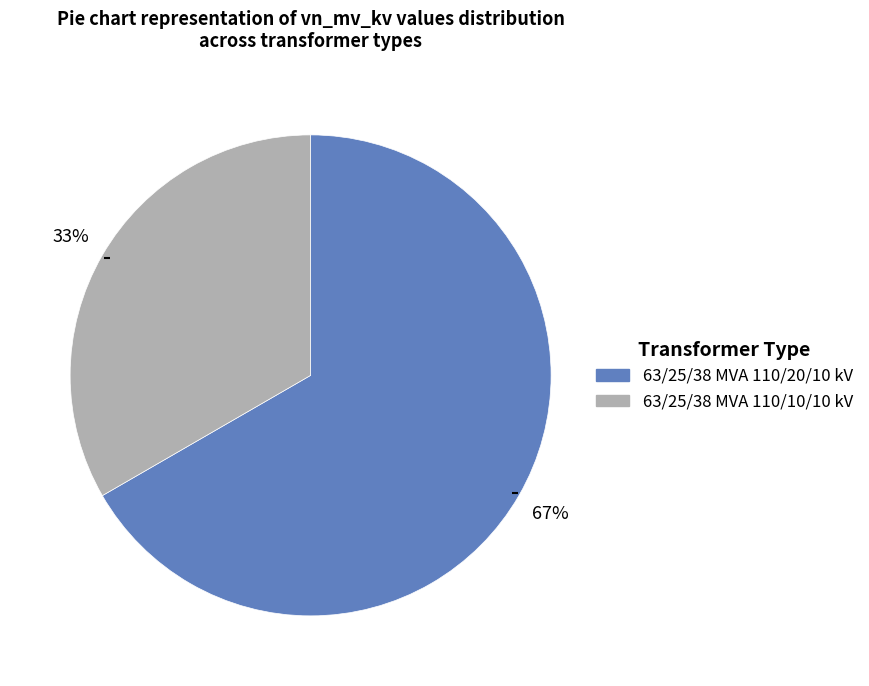

What is the majority slice?

63/25/38 MVA 110/20/10 kV